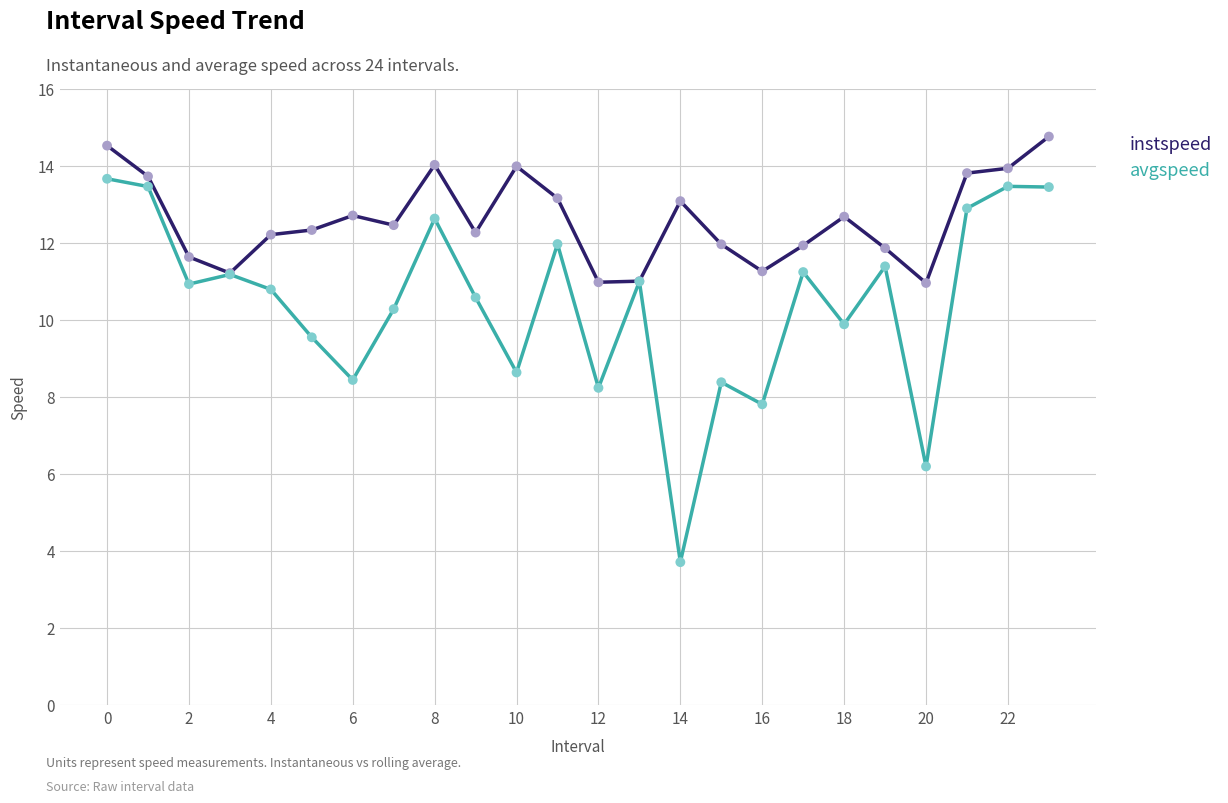

Which series has the largest total across all categories?

instspeed